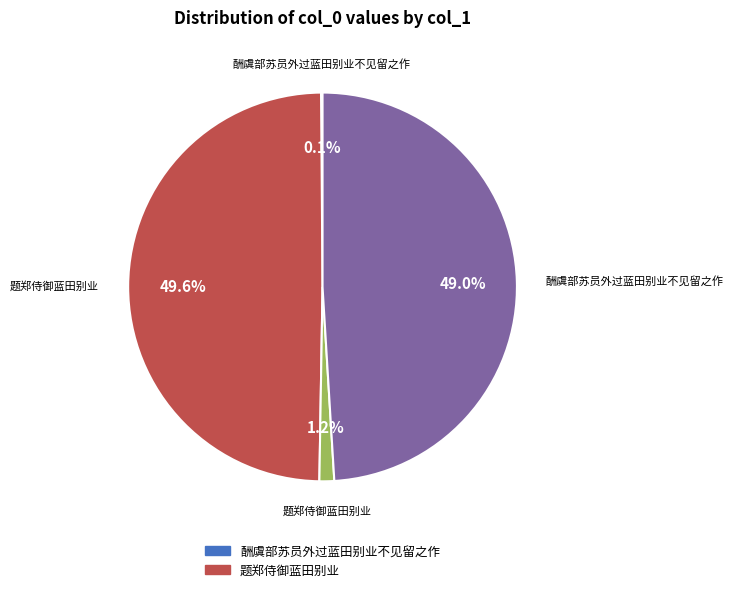

Is there any slice that represents more than half of the pie?

No